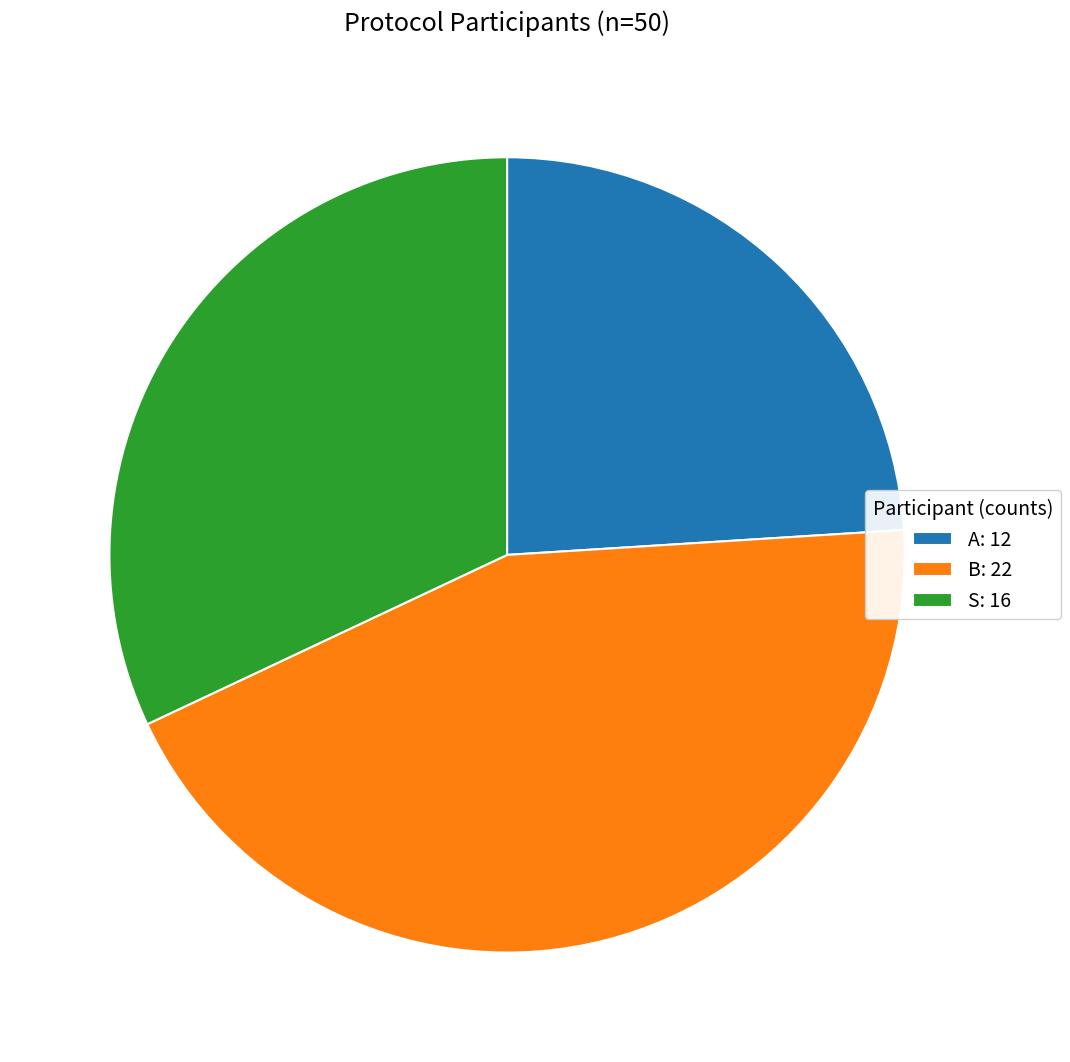

Between B: 22 and A: 12, which is larger?

B: 22